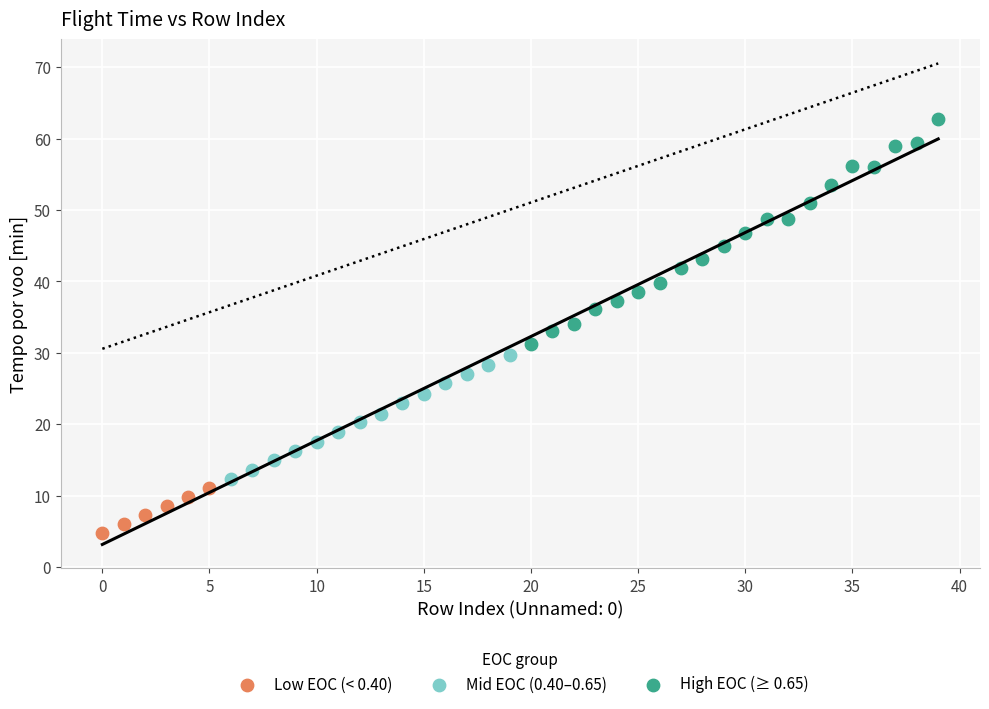

Which series has the largest Y range (max minus min)?

High EOC (≥ 0.65)